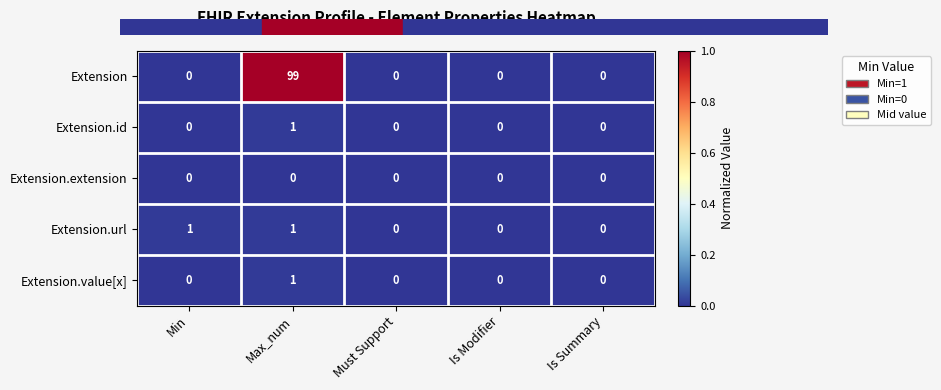

Reading right to left, extract all data points from this chart.

Extension: Is Summary=0	Is Modifier=0	Must Support=0	Max_num=99	Min=0
Extension.id: Is Summary=0	Is Modifier=0	Must Support=0	Max_num=1	Min=0
Extension.extension: Is Summary=0	Is Modifier=0	Must Support=0	Max_num=0	Min=0
Extension.url: Is Summary=0	Is Modifier=0	Must Support=0	Max_num=1	Min=1
Extension.value[x]: Is Summary=0	Is Modifier=0	Must Support=0	Max_num=1	Min=0